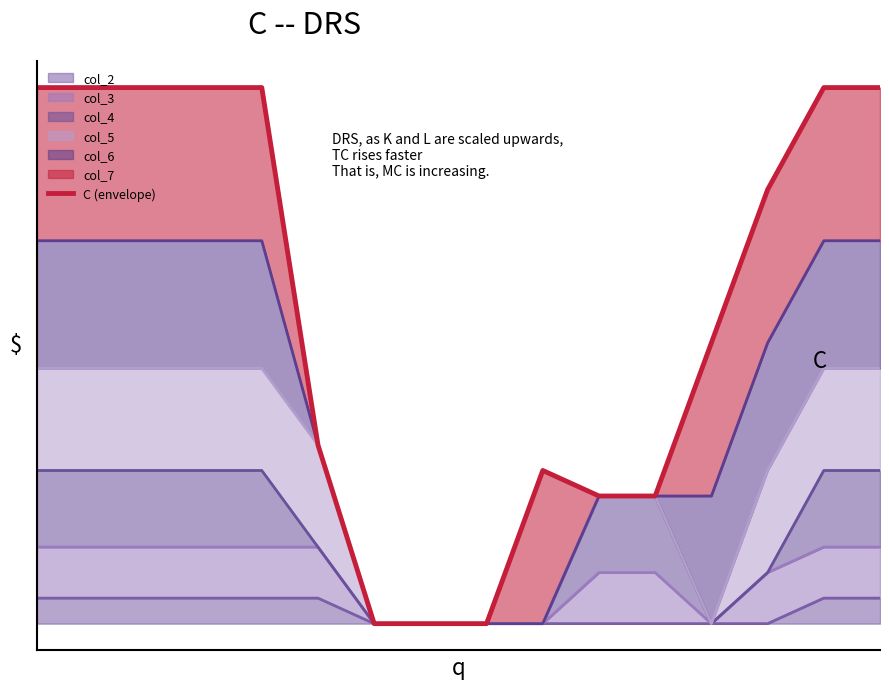

How many data points are above 3?

8